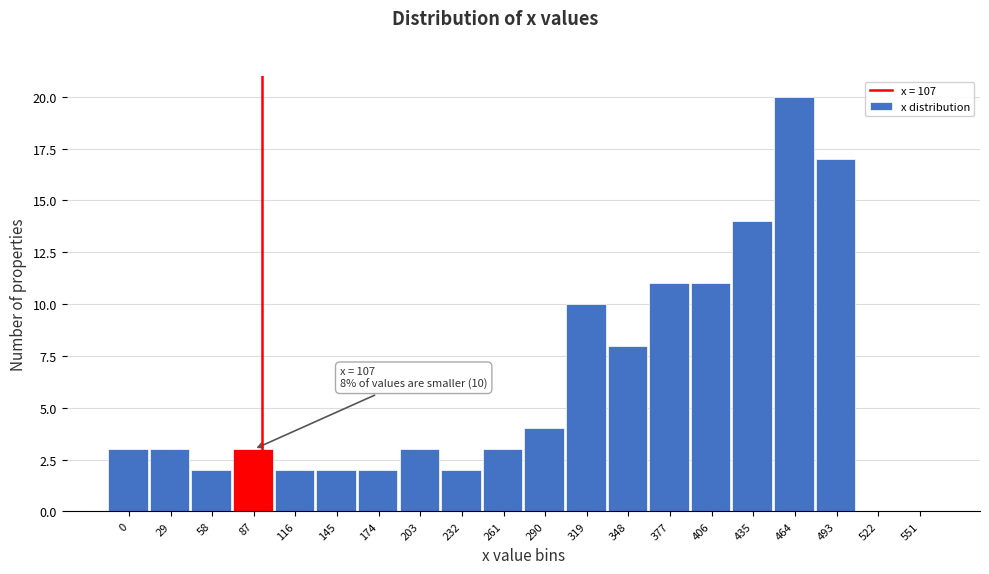

Reading left to right, list all the values displayed in this chart.

0=3	29=3	58=2	87=3	116=2	145=2	174=2	203=3	232=2	261=3	290=4	319=10	348=8	377=11	406=11	435=14	464=20	493=17	522=0	551=0